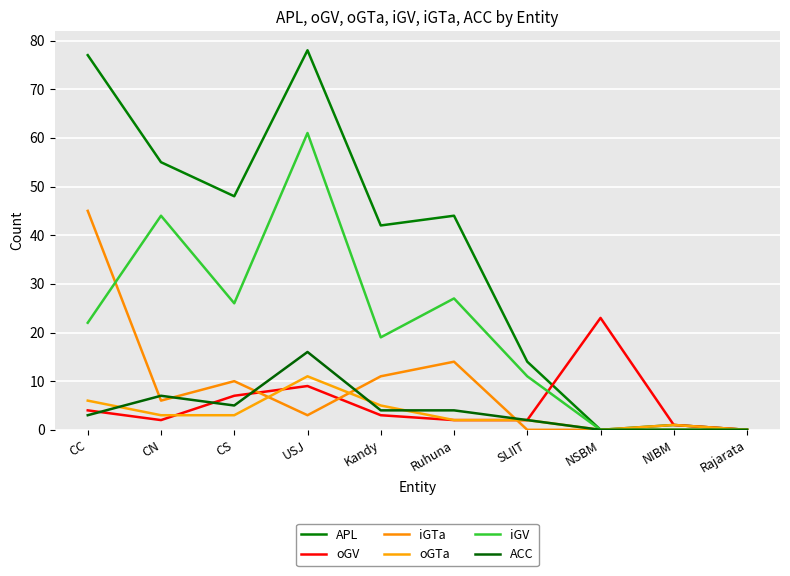

What is the label of the 8th point from the left?

NSBM